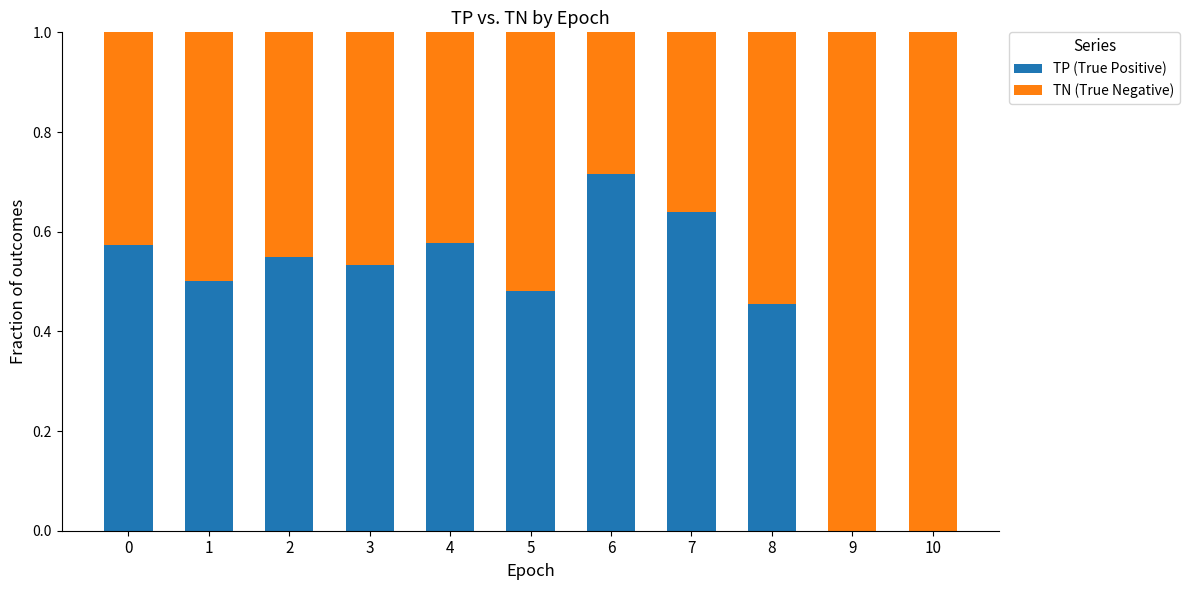

What is the total value across all series at 0?

1.0